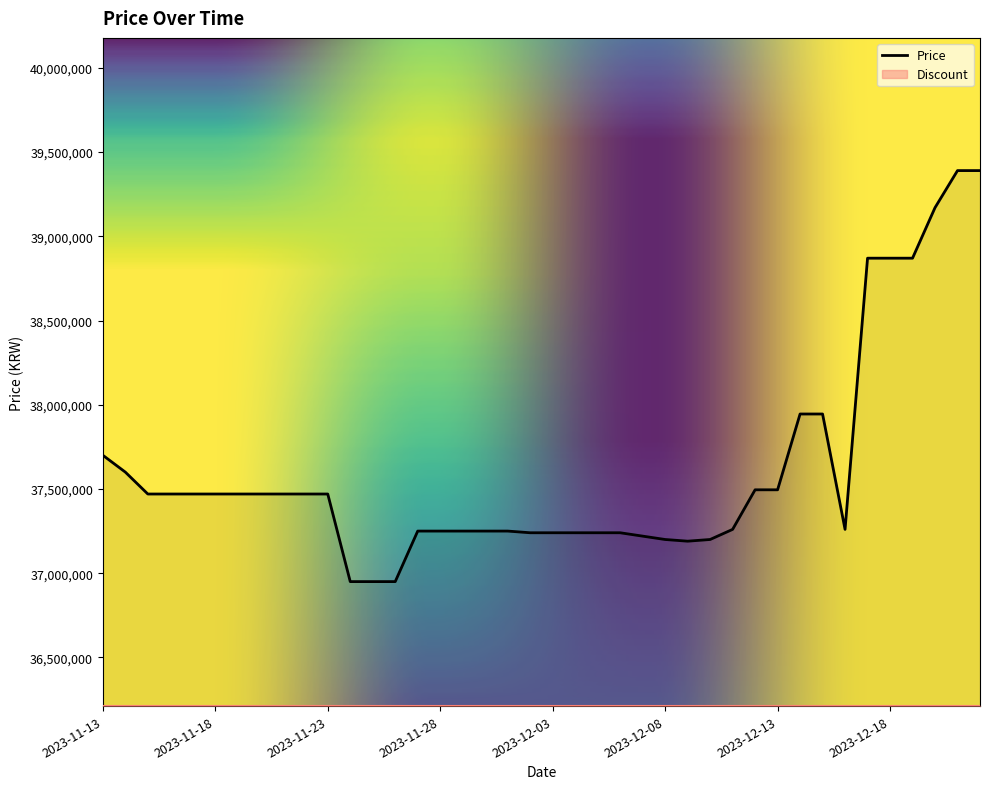

True or false: the data shows 37240000 at 2023-12-05.

True